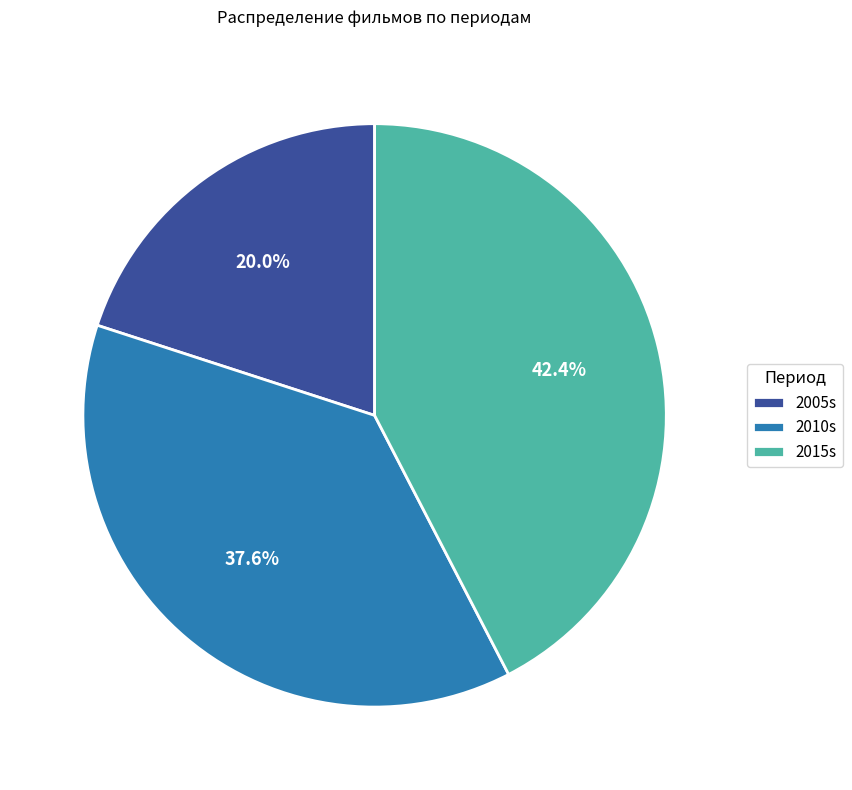

Is the sum of 2015s and 2005s greater than half?

Yes